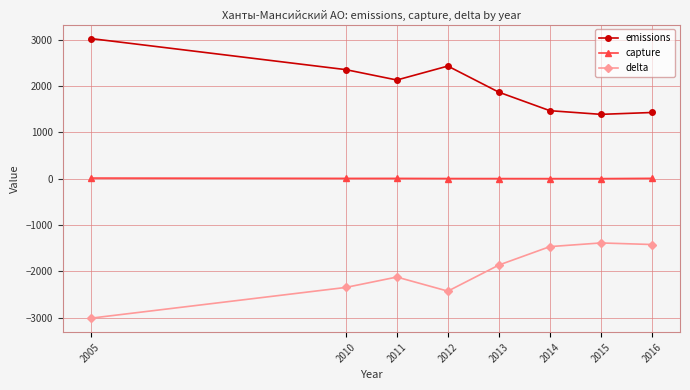

True or false: emissions and capture cross at least once.

False